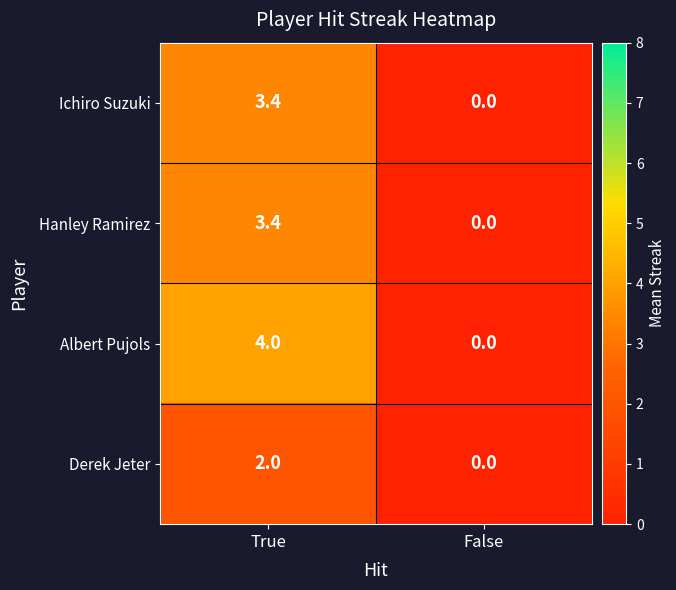

Is it true that Derek Jeter equals 2.0 at True?

True